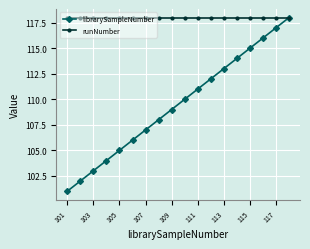

Rank the series by their average value, from lowest to highest.

librarySampleNumber, runNumber